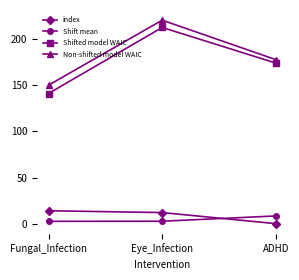

Which series has the widest spread of values?

Shifted model WAIC